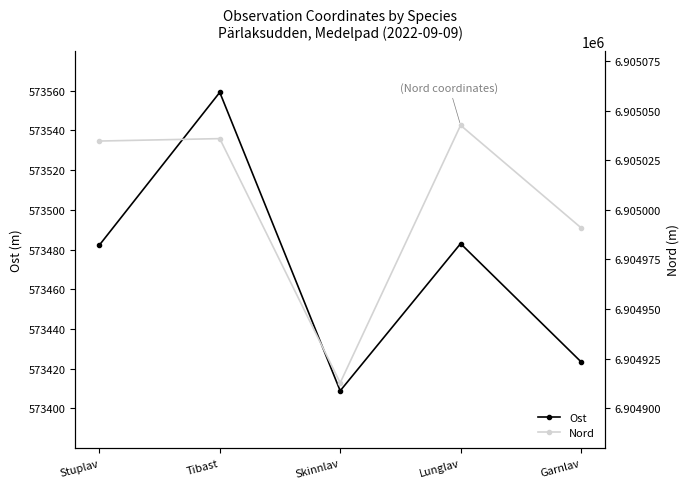

At which category does Nord reach its first local peak?

Tibast